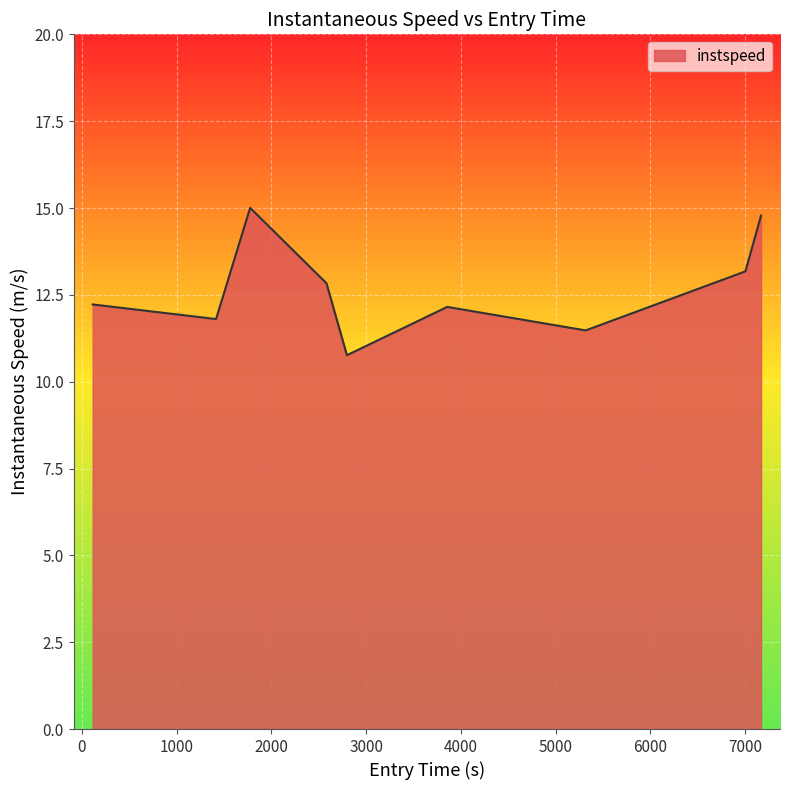

What is the smallest value displayed?

10.8